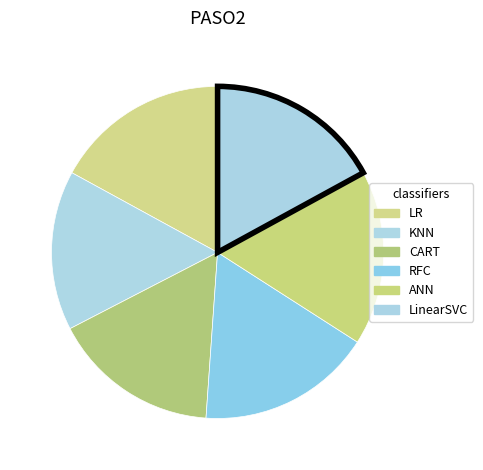

How many slices are in this pie chart?

6